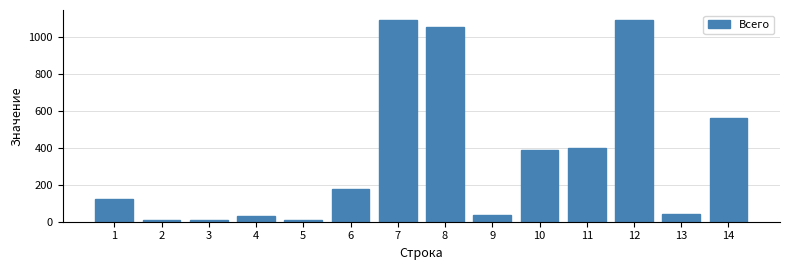

What is the maximum value shown in the chart?

1090